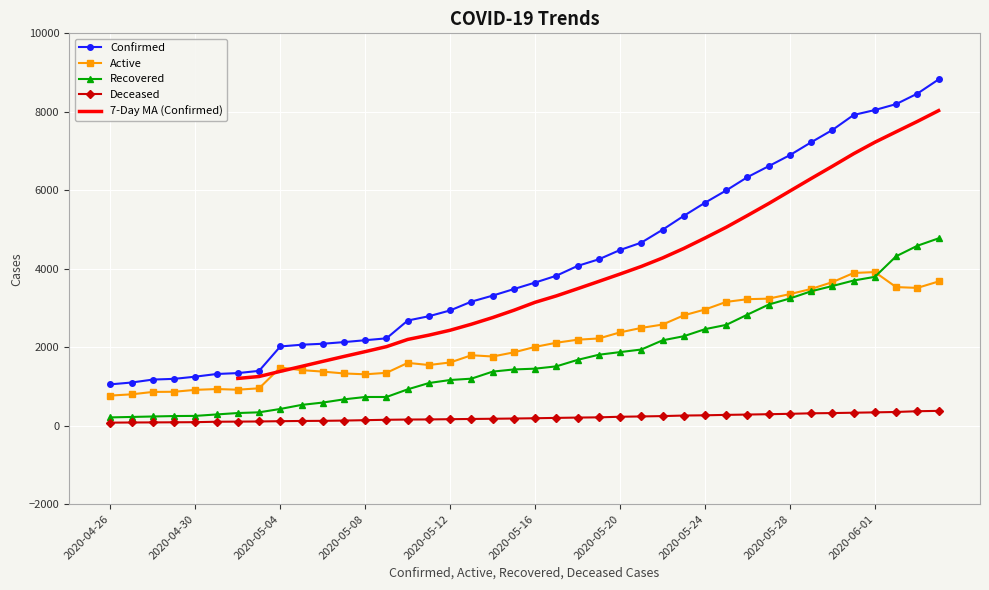

What is the average value of the Deceased series?

201